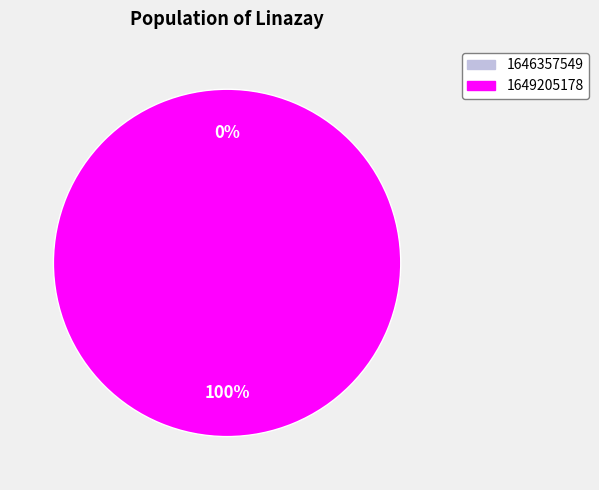

Is it true that 1646357549 is 0% of the pie?

True